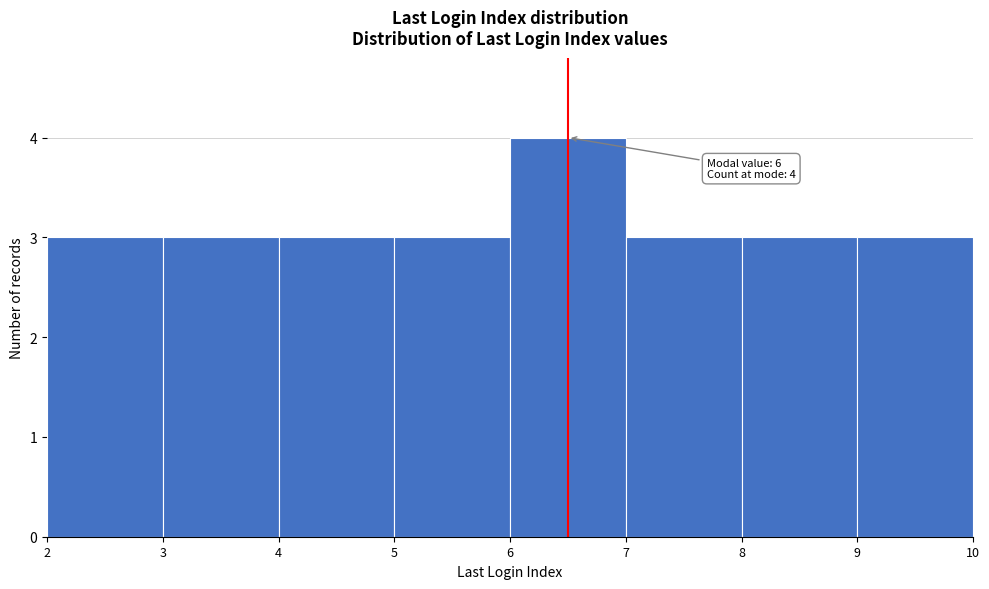

Over which range of the x-axis is the bar tallest?

6 to 7